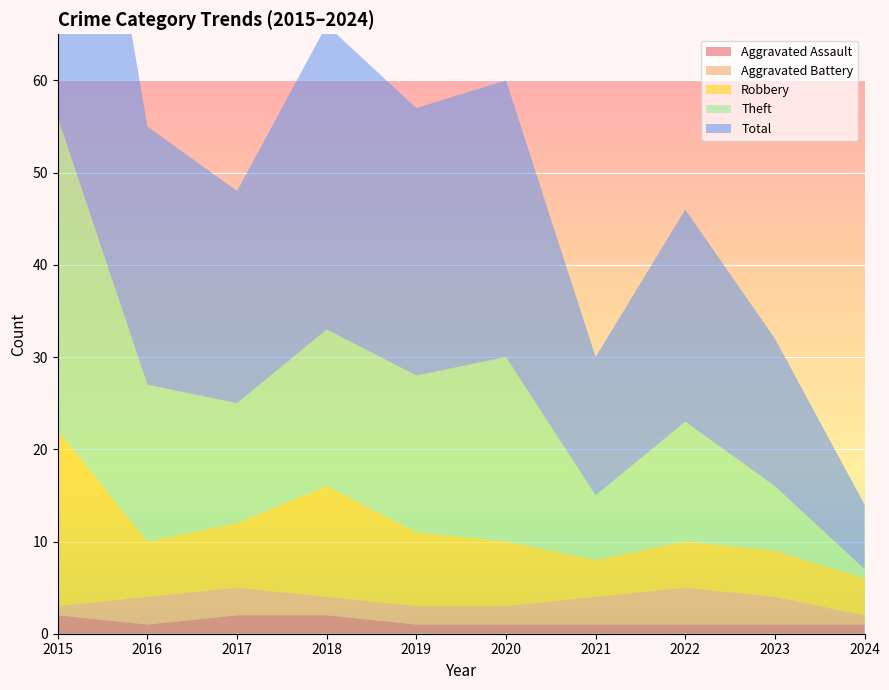

Reading left to right, what are all the values shown in this chart?

Aggravated Assault: 2015=2	2016=1	2017=2	2018=2	2019=1	2020=1	2021=1	2022=1	2023=1	2024=1
Aggravated Battery: 2015=1	2016=3	2017=3	2018=2	2019=2	2020=2	2021=3	2022=4	2023=3	2024=1
Robbery: 2015=19	2016=6	2017=7	2018=12	2019=8	2020=7	2021=4	2022=5	2023=5	2024=4
Theft: 2015=34	2016=17	2017=13	2018=17	2019=17	2020=20	2021=7	2022=13	2023=7	2024=1
Total: 2015=56	2016=28	2017=23	2018=33	2019=29	2020=30	2021=15	2022=23	2023=16	2024=7